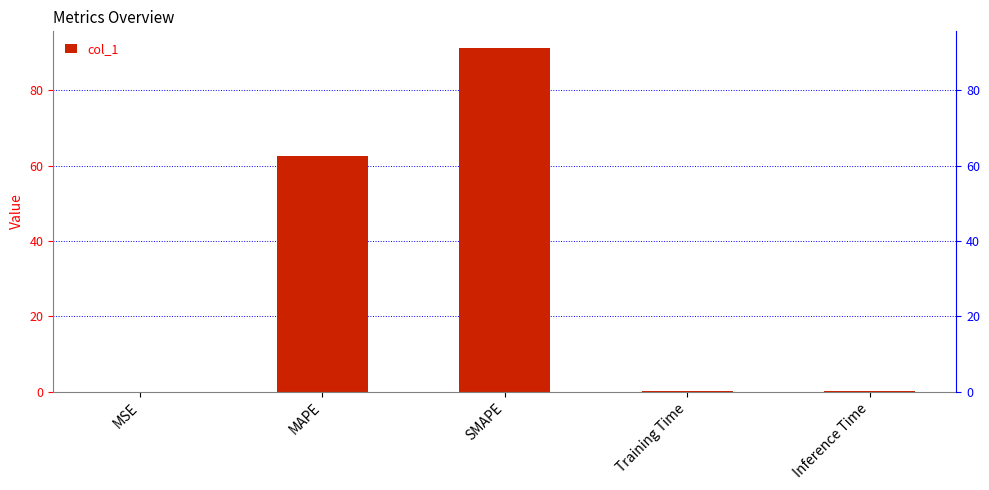

Reading left to right, what are all the values shown in this chart?

MSE=0.0	MAPE=62.6	SMAPE=91.0	Training Time=0.2	Inference Time=0.2